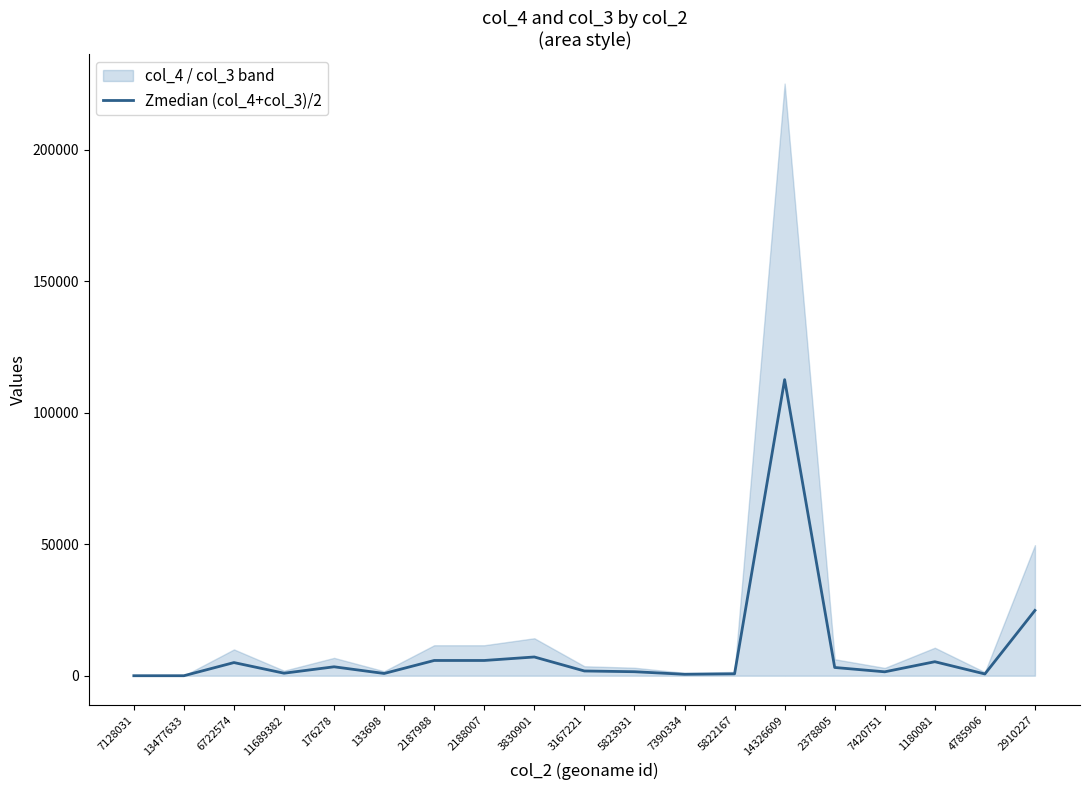

Reading left to right, what are all the values shown in this chart?

7128031=3.0	13477633=4.0	6722574=5004.0	11689382=961.5	176278=3399.0	133698=858.0	2187988=5800.5	2188007=5800.0	3830901=7130.0	3167221=1806.5	5823931=1525.0	7390334=550.0	5822167=726.5	14326609=112566.0	2378805=3139.5	7420751=1491.0	1180081=5328.5	4785906=672.0	2910227=24827.5